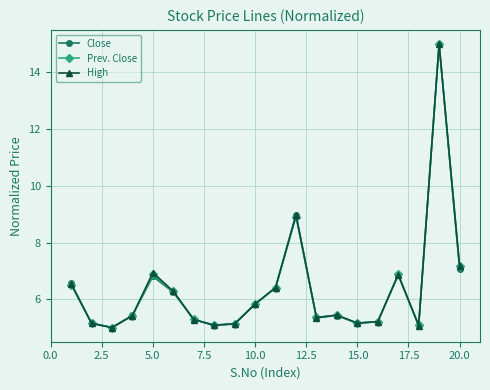

True or false: High has more than 0 points higher than both neighbors.

True